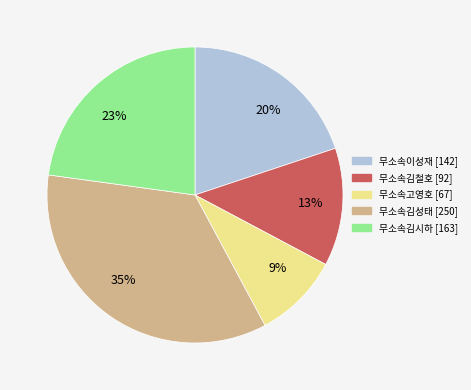

Rank the categories by value from lowest to highest.

무소속고영호, 무소속김철호, 무소속이성재, 무소속김시하, 무소속김성태